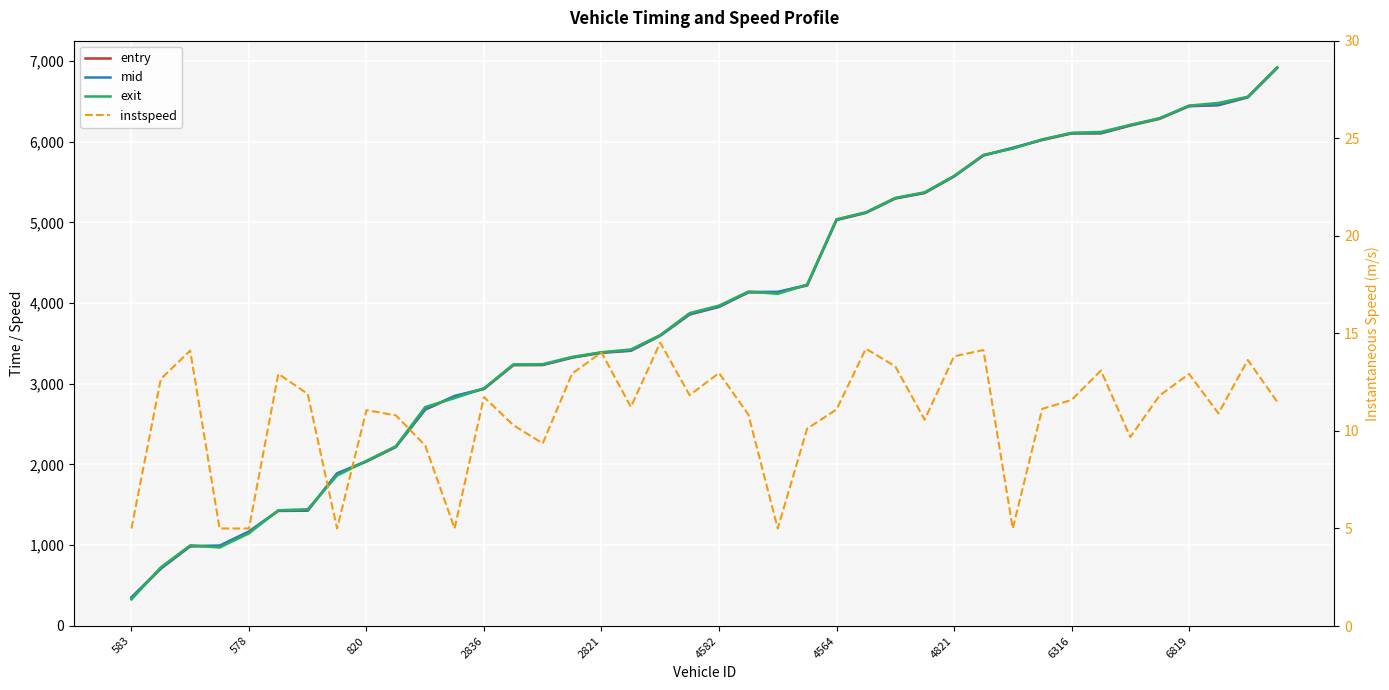

At how many categories does at least one series exceed 1815?

33